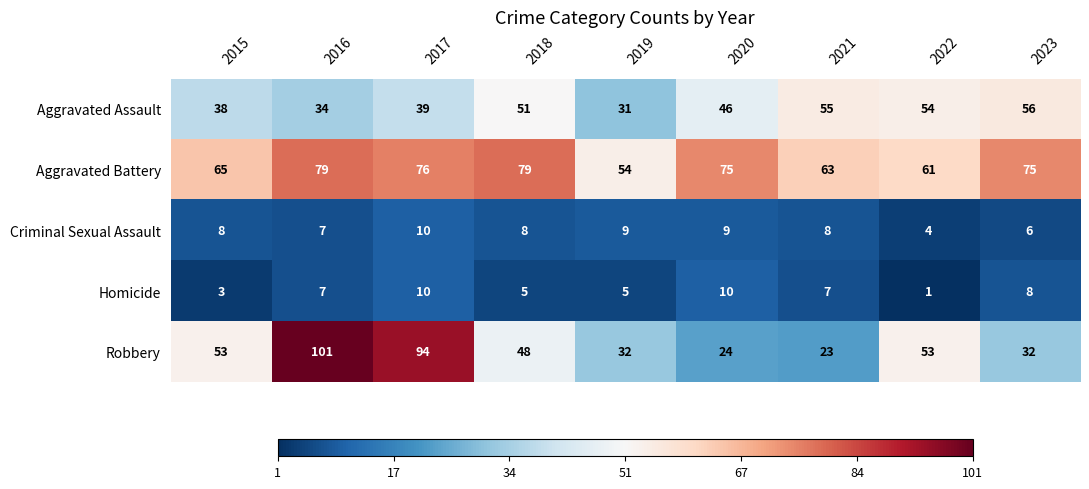

Count the Homicide values in the range 5 to 8.

5